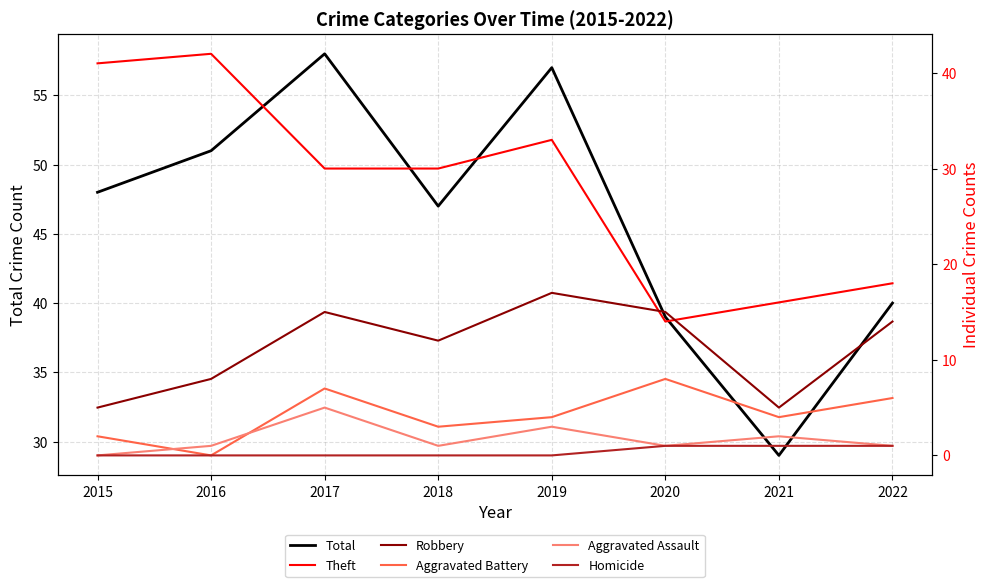

Reading right to left, list all the values displayed in this chart.

Total: 40	29	39	57	47	58	51	48
Theft: 18	16	14	33	30	30	42	41
Robbery: 14	5	15	17	12	15	8	5
Aggravated Battery: 6	4	8	4	3	7	0	2
Aggravated Assault: 1	2	1	3	1	5	1	0
Homicide: 1	1	1	0	0	0	0	0